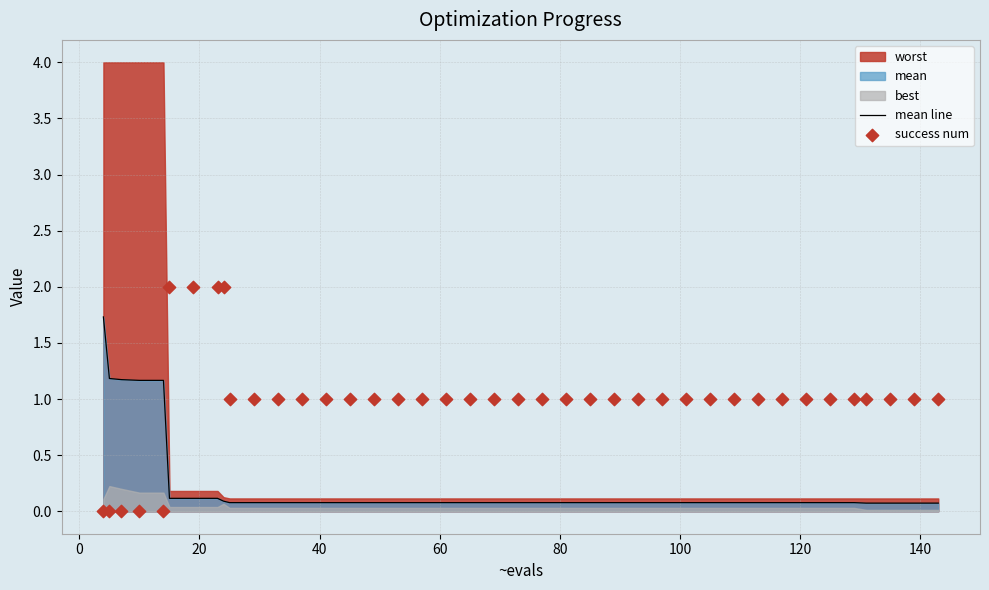

At how many categories does at least one series exceed 0?

40